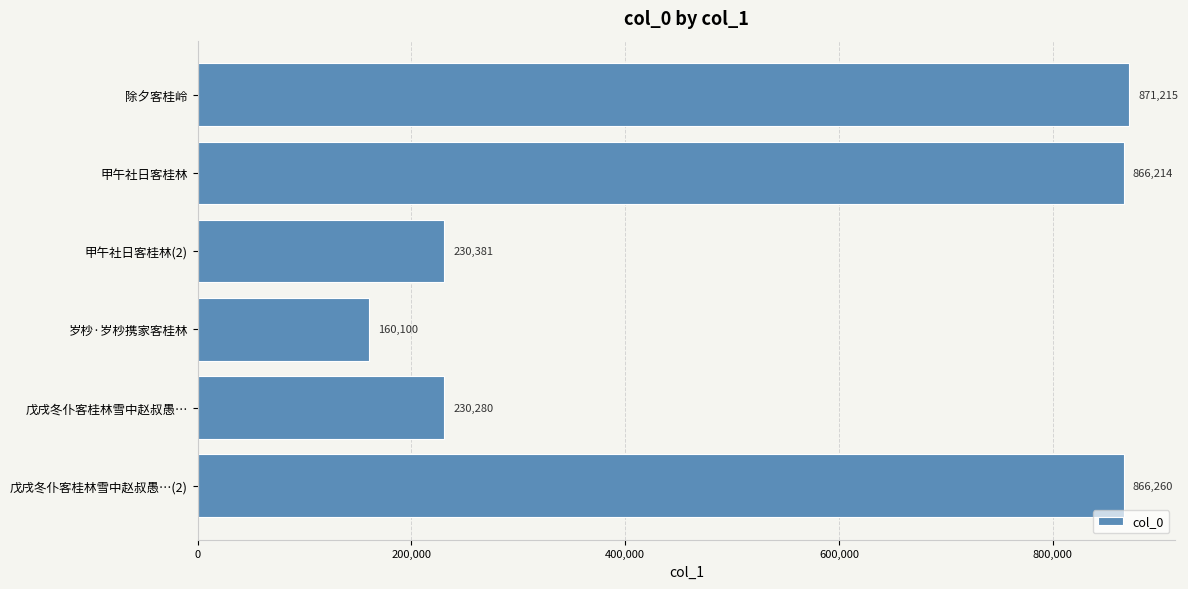

The value at 戊戌冬仆客桂林雪中赵叔愚…(2) is 866260. True or false?

True